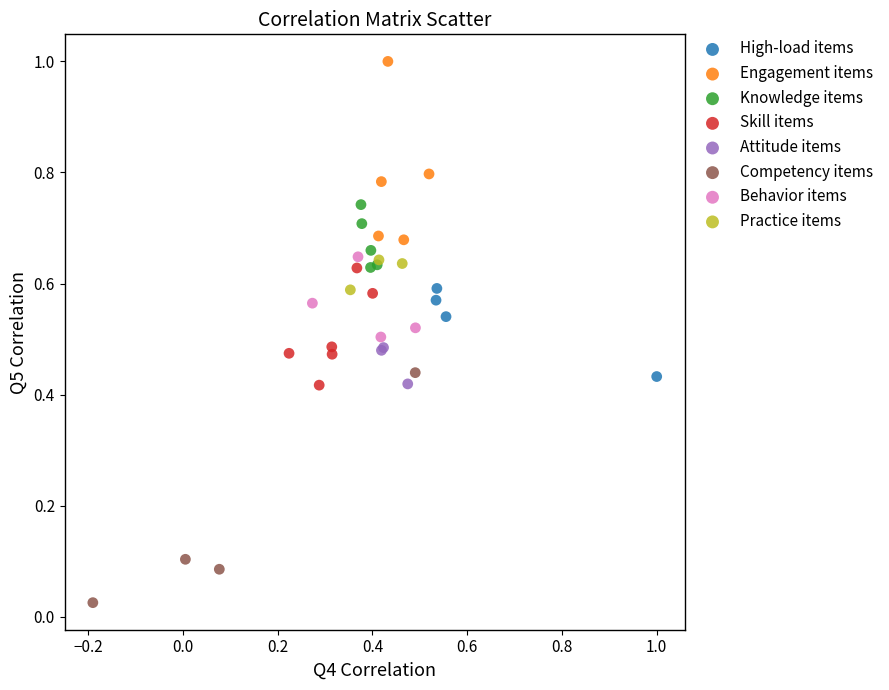

Which series contains the highest Y value?

Engagement items